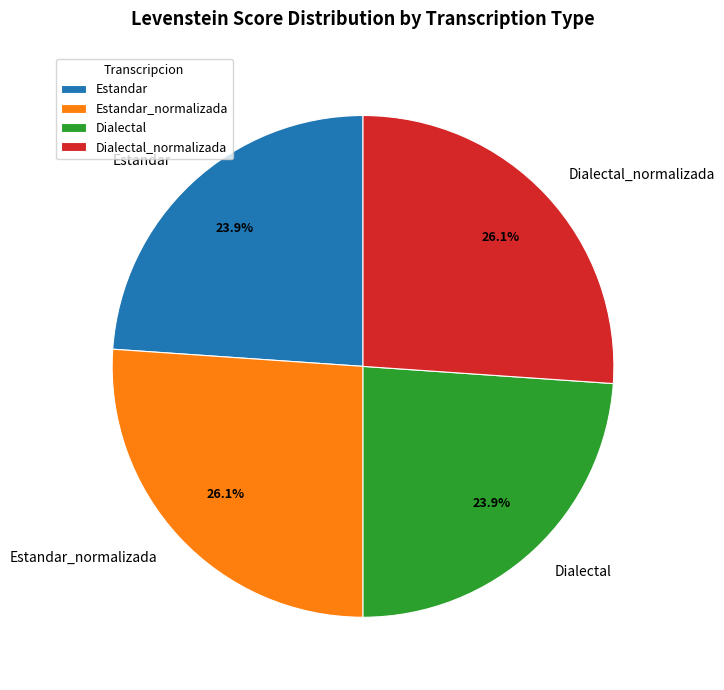

What is the ratio of the value at Estandar to the value at Dialectal?

1.0